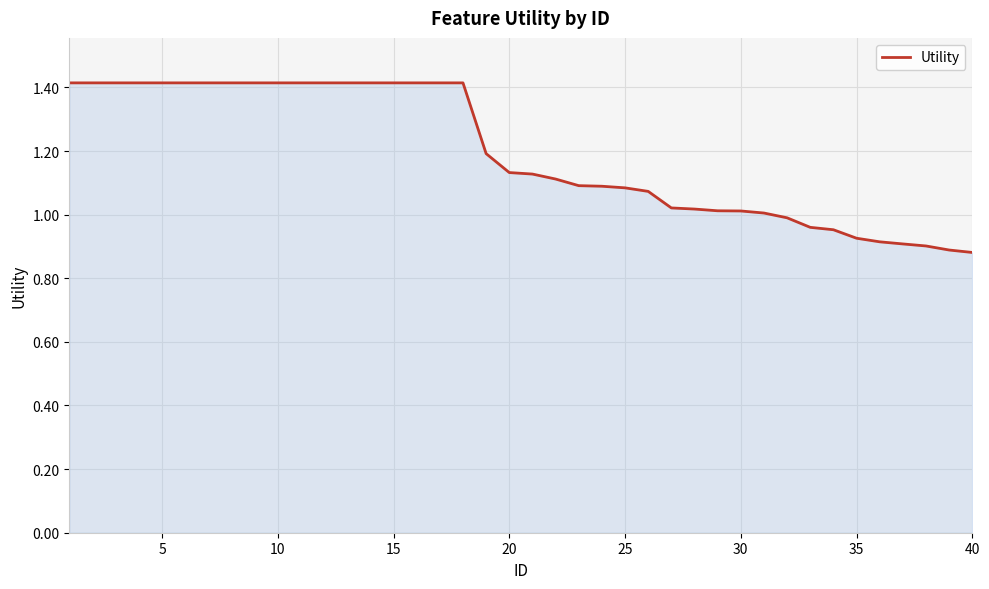

What is the difference between the maximum and minimum values?

0.5